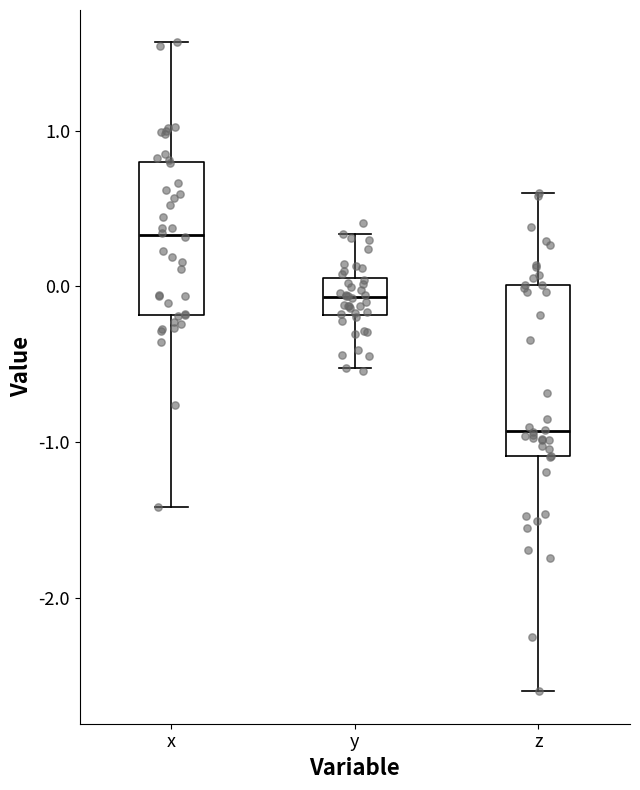

Which box's median line is the lowest?

z